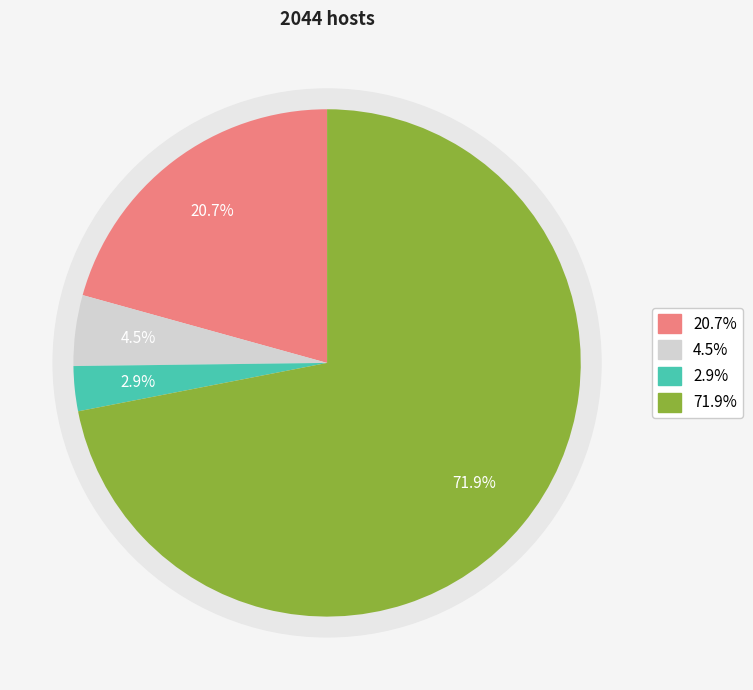

How many slices are in this pie chart?

4